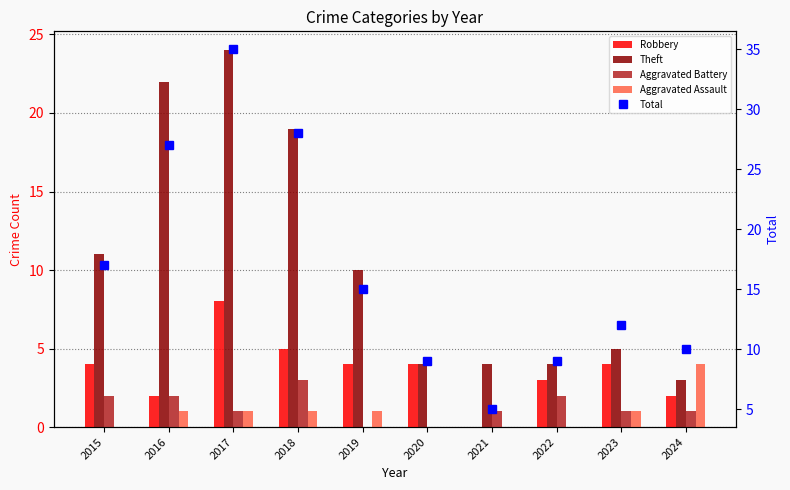

Reading left to right, transcribe all the data shown in this chart.

Robbery: 4	2	8	5	4	4	0	3	4	2
Theft: 11	22	24	19	10	4	4	4	5	3
Aggravated Battery: 2	2	1	3	0	0	1	2	1	1
Aggravated Assault: 0	1	1	1	1	0	0	0	1	4
Total: 17	27	35	28	15	9	5	9	12	10